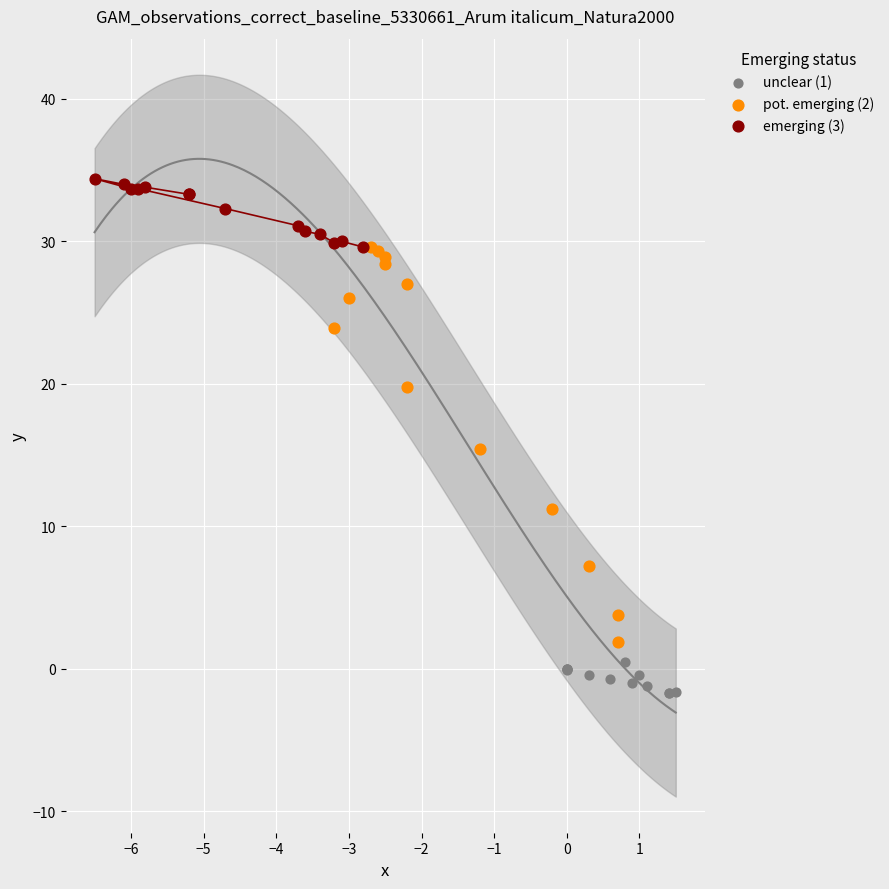

Which series reaches the maximum Y coordinate?

emerging (3)